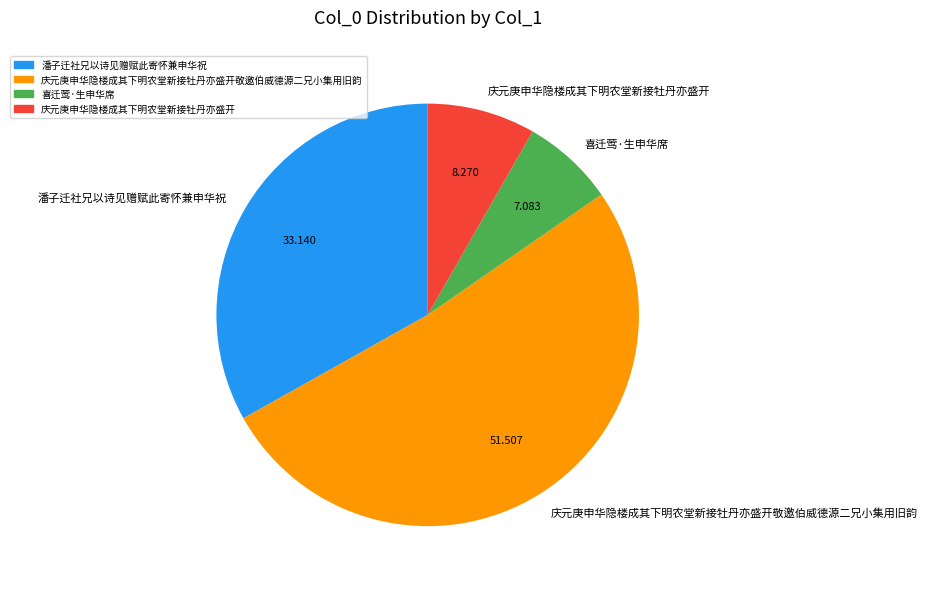

Is it true that 庆元庚申华隐楼成其下明农堂新接牡丹亦盛开敬邀伯威德源二兄小集用旧韵 is 52% of the pie?

True